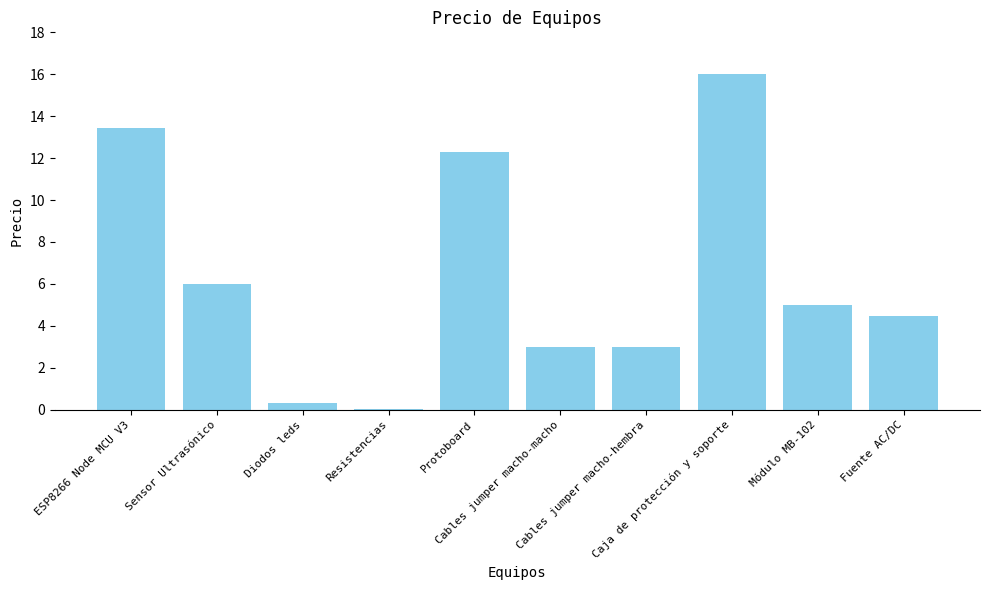

What is the maximum value shown in the chart?

16.0